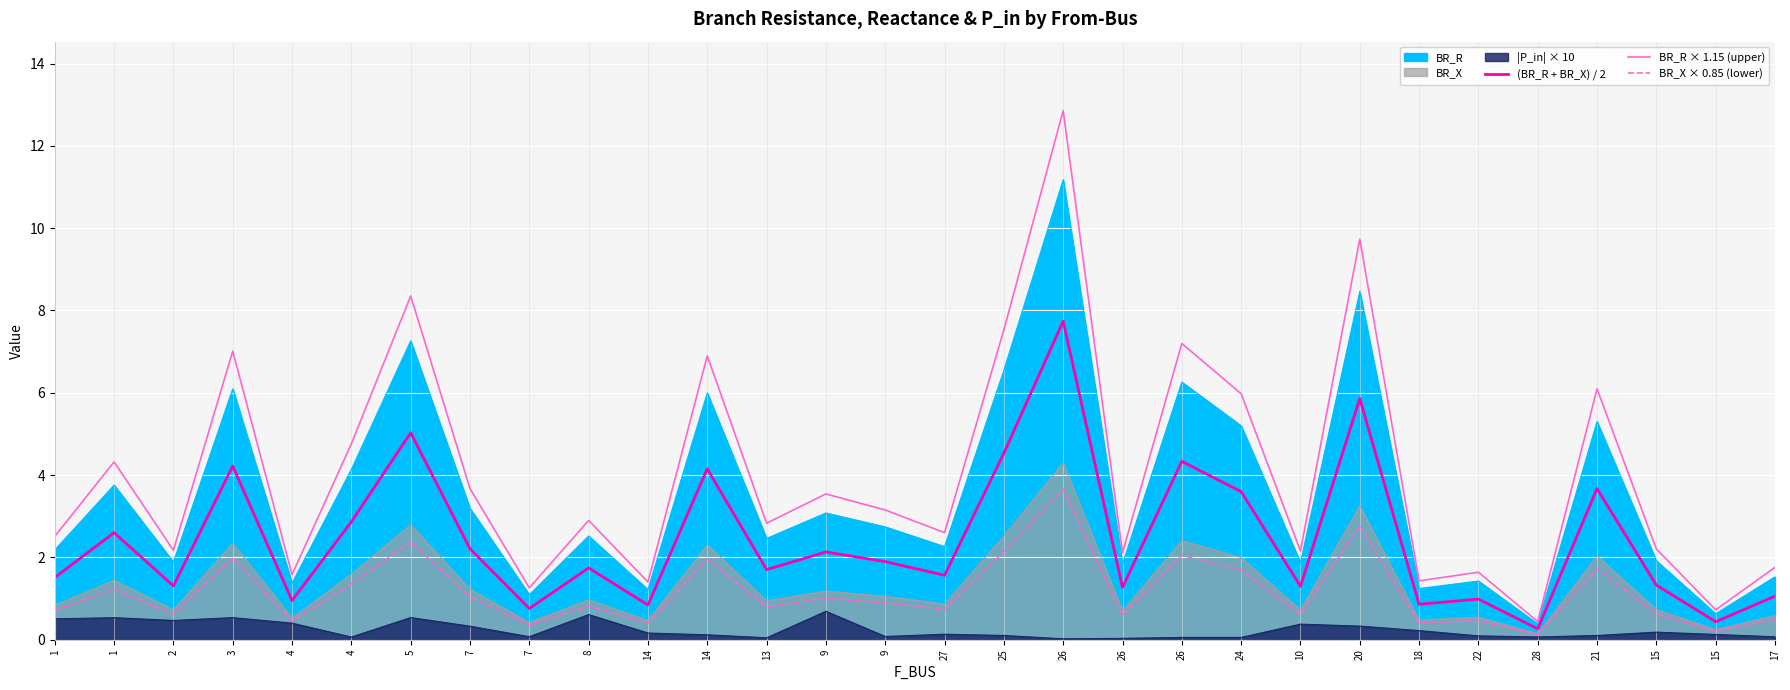

True or false: (BR_R + BR_X) / 2 has more than 2 interior local peaks.

True